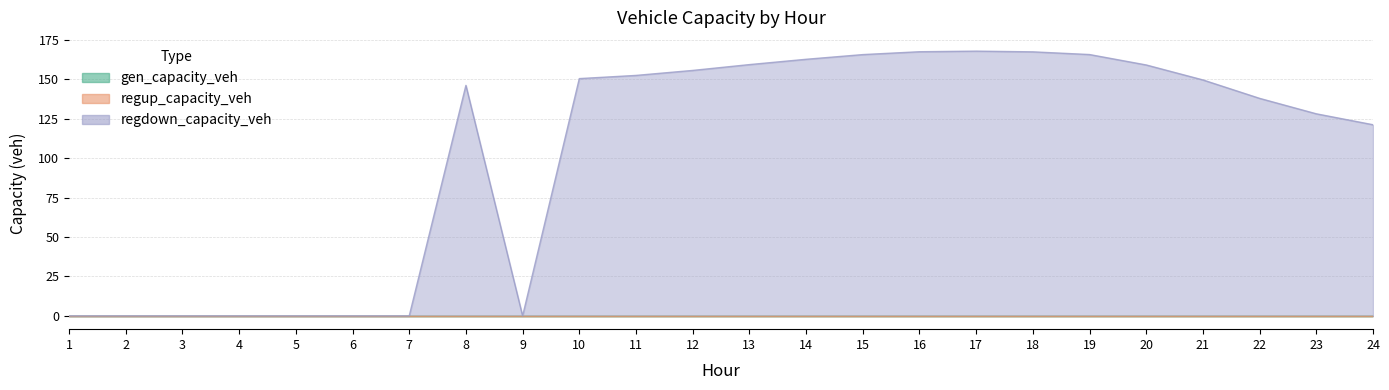

Reading right to left, what are all the values shown in this chart?

gen_capacity_veh: 24=0.0	23=0.0	22=0.0	21=0.0	20=0.0	19=0.0	18=0.0	17=0.0	16=0.0	15=0.0	14=0.0	13=0.0	12=0.0	11=0.0	10=0.0	9=0.0	8=0.0	7=0.0	6=0.0	5=0.0	4=0.0	3=0.0	2=0.0	1=0.0
regup_capacity_veh: 24=0.0	23=0.0	22=0.0	21=0.0	20=0.0	19=0.0	18=0.0	17=0.0	16=0.0	15=0.0	14=0.0	13=0.0	12=0.0	11=0.0	10=0.0	9=0.0	8=0.0	7=0.0	6=0.0	5=0.0	4=0.0	3=0.0	2=0.0	1=0.0
regdown_capacity_veh: 24=121.2	23=128.1	22=137.9	21=149.6	20=159.1	19=165.7	18=167.4	17=167.8	16=167.4	15=165.6	14=162.6	13=159.3	12=155.6	11=152.4	10=150.4	9=0.0	8=146.1	7=0.0	6=0.0	5=0.0	4=0.0	3=0.0	2=0.0	1=0.0